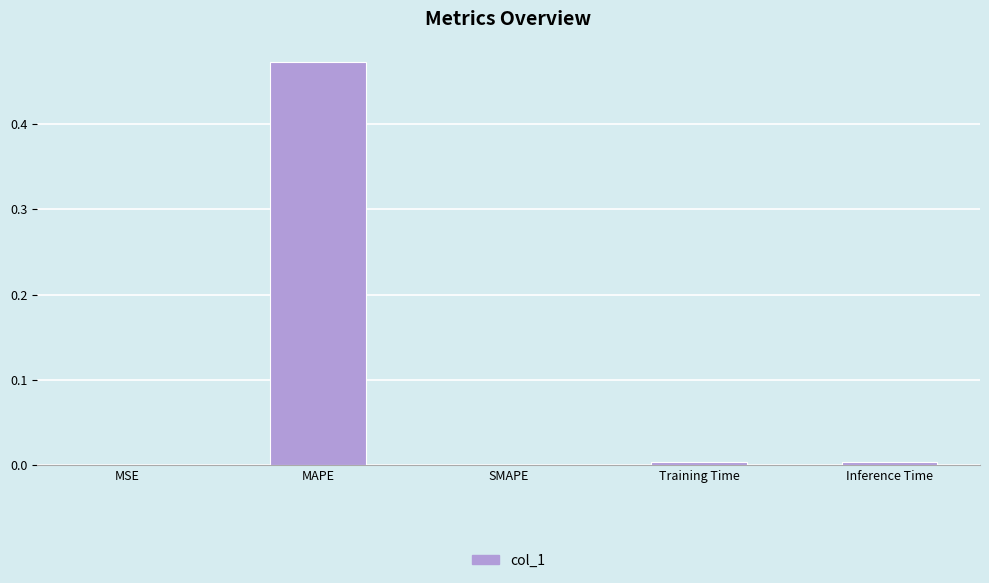

Between MSE and MAPE, which is larger?

MAPE